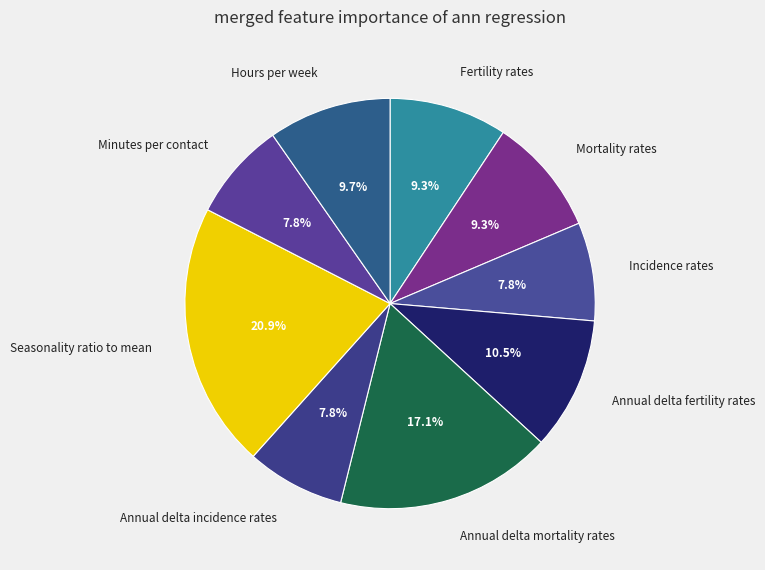

What is the total percentage of Fertility rates and Annual delta fertility rates?

19.8%